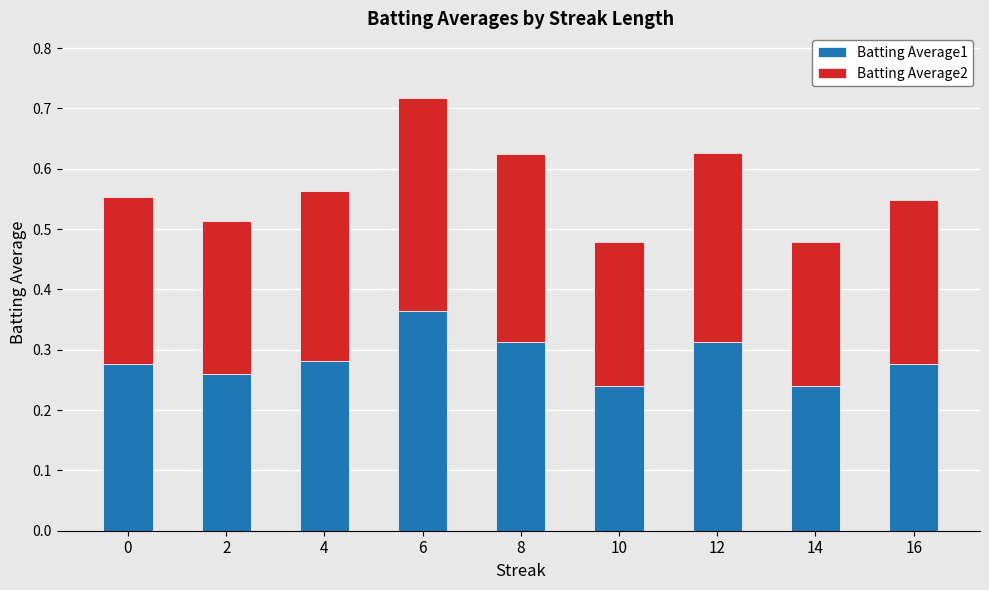

The Batting Average1 series shows 0.4 at 14. True or false?

False